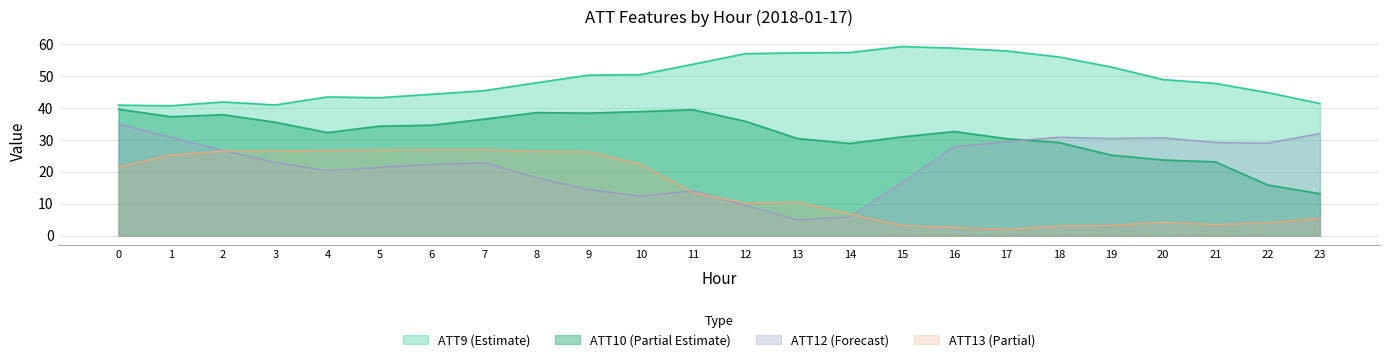

Where is ATT10 nearest to the value 26?

19